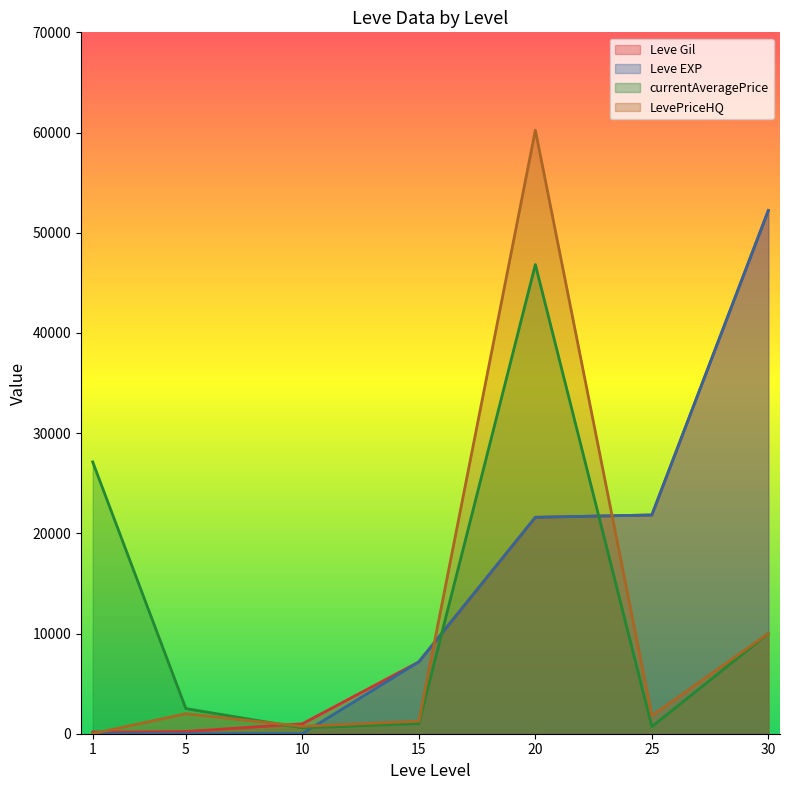

Where do LevePriceHQ and Leve EXP first cross each other?

1 and 5